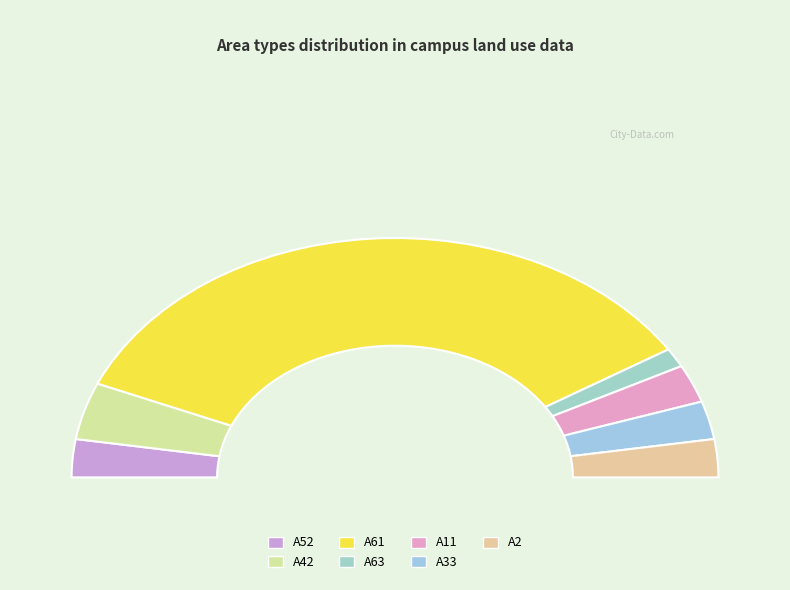

How many slices are in this pie chart?

7